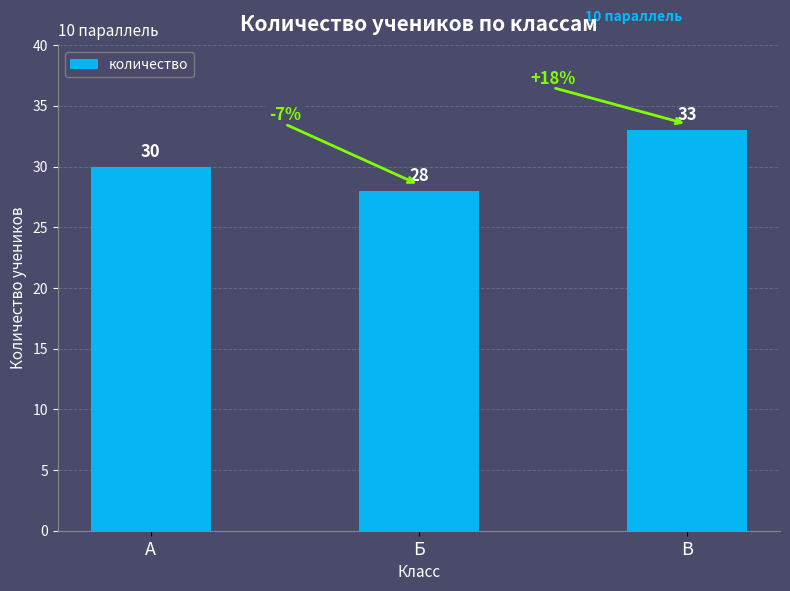

Rank the categories by value from lowest to highest.

Б, А, В